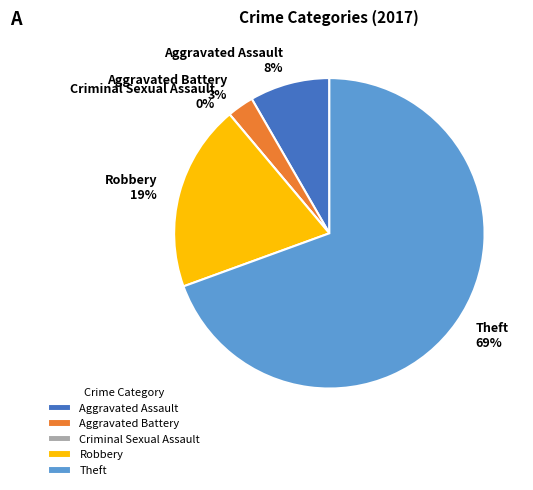

Which slice is the smallest?

Criminal Sexual Assault